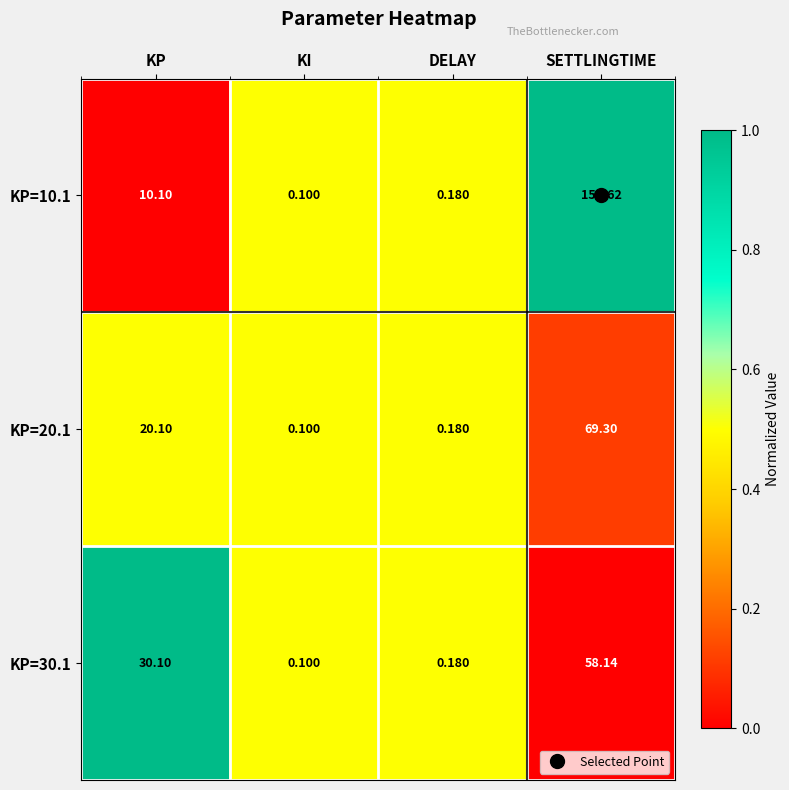

List the labels in order of KP=10.1 value, smallest first.

KI, DELAY, KP, SETTLINGTIME